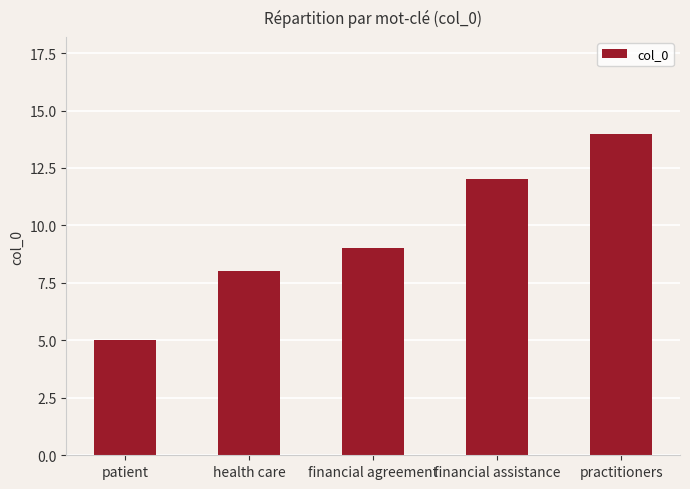

What is the sum of the values at practitioners and financial assistance?

26